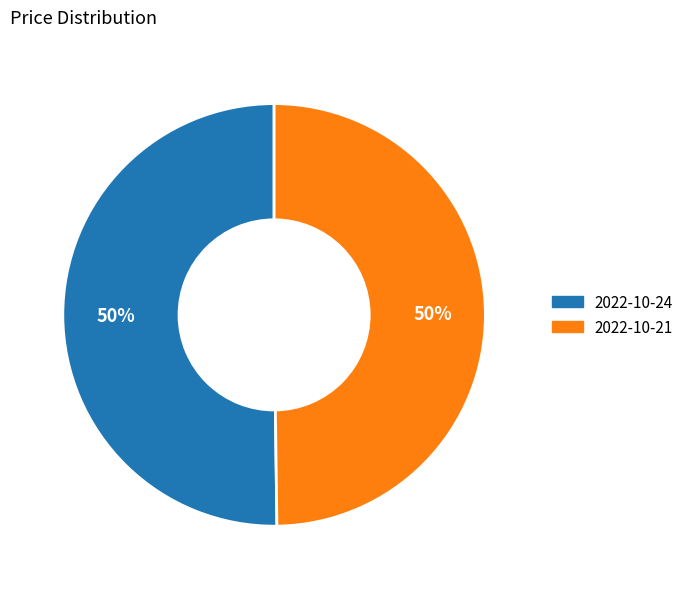

To the nearest percent, what is the combined percentage of 2022-10-21 and 2022-10-24?

100%